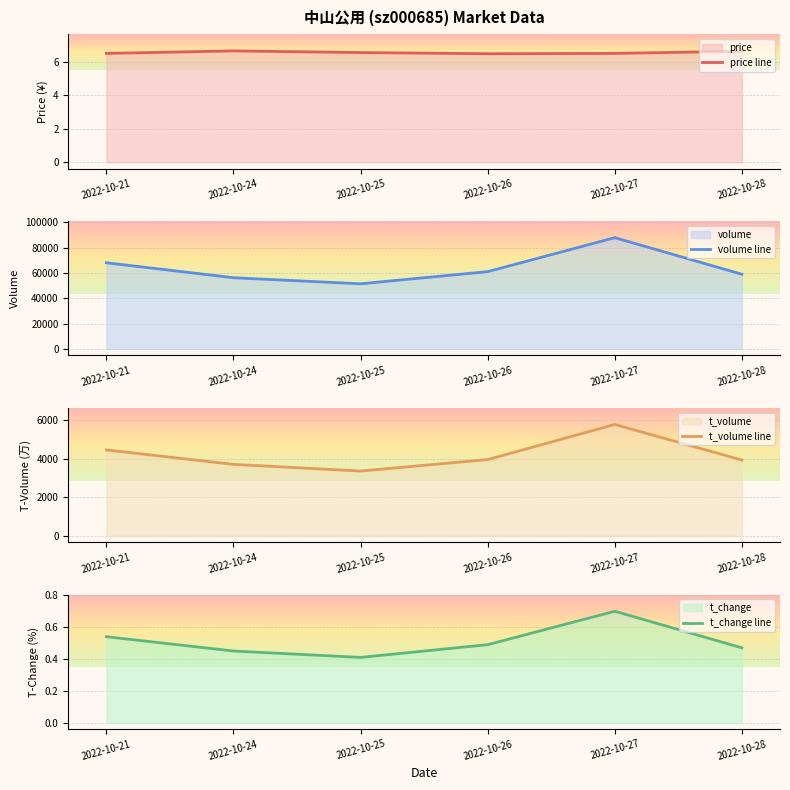

The price line series shows 11.6 at 2022-10-24. True or false?

False